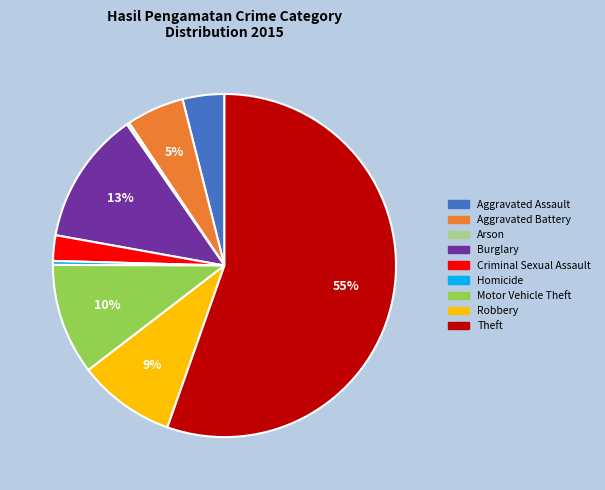

Does Homicide represent more than half of the total?

No